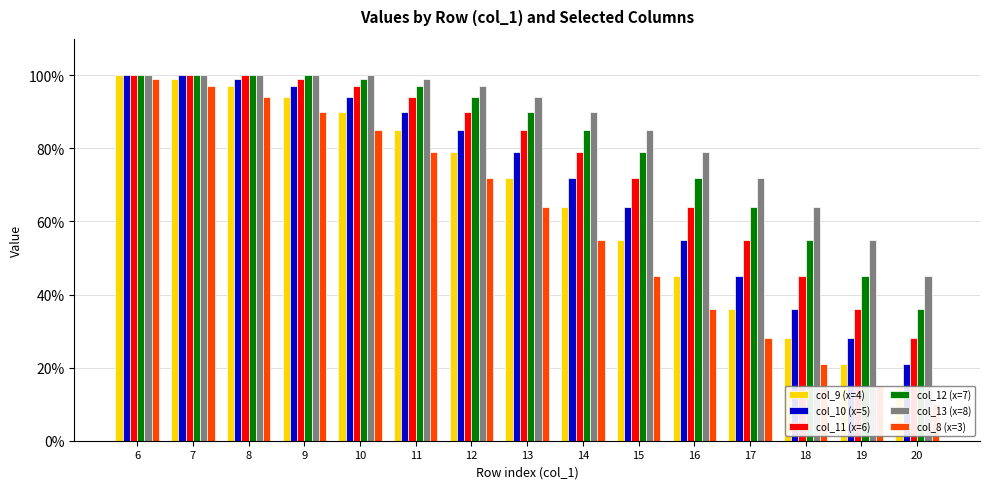

Count the number of categories in the chart.

15